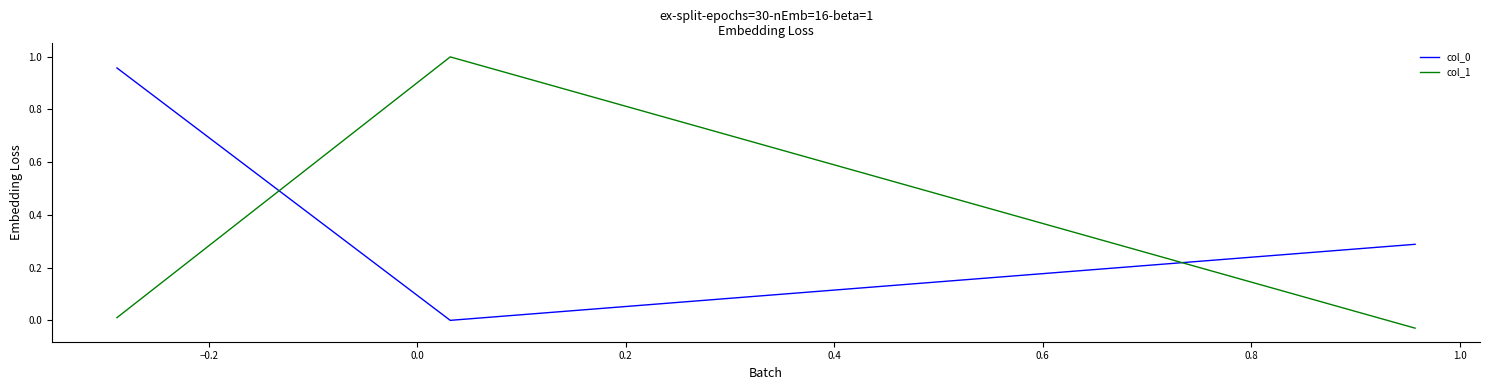

What is the sum of all col_0 values?

1.2